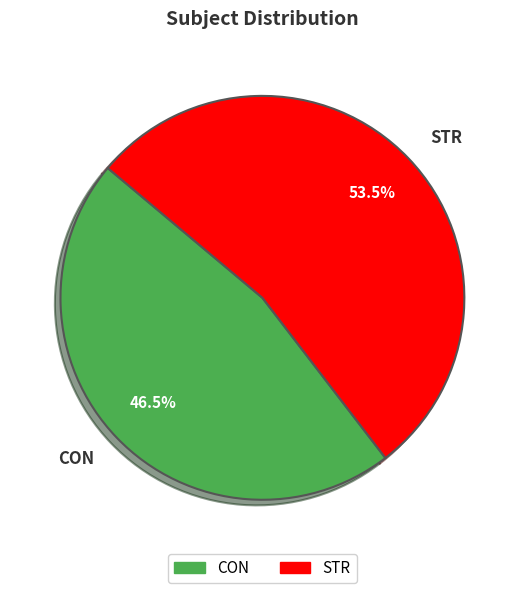

True or false: STR accounts for 65% of the total.

False